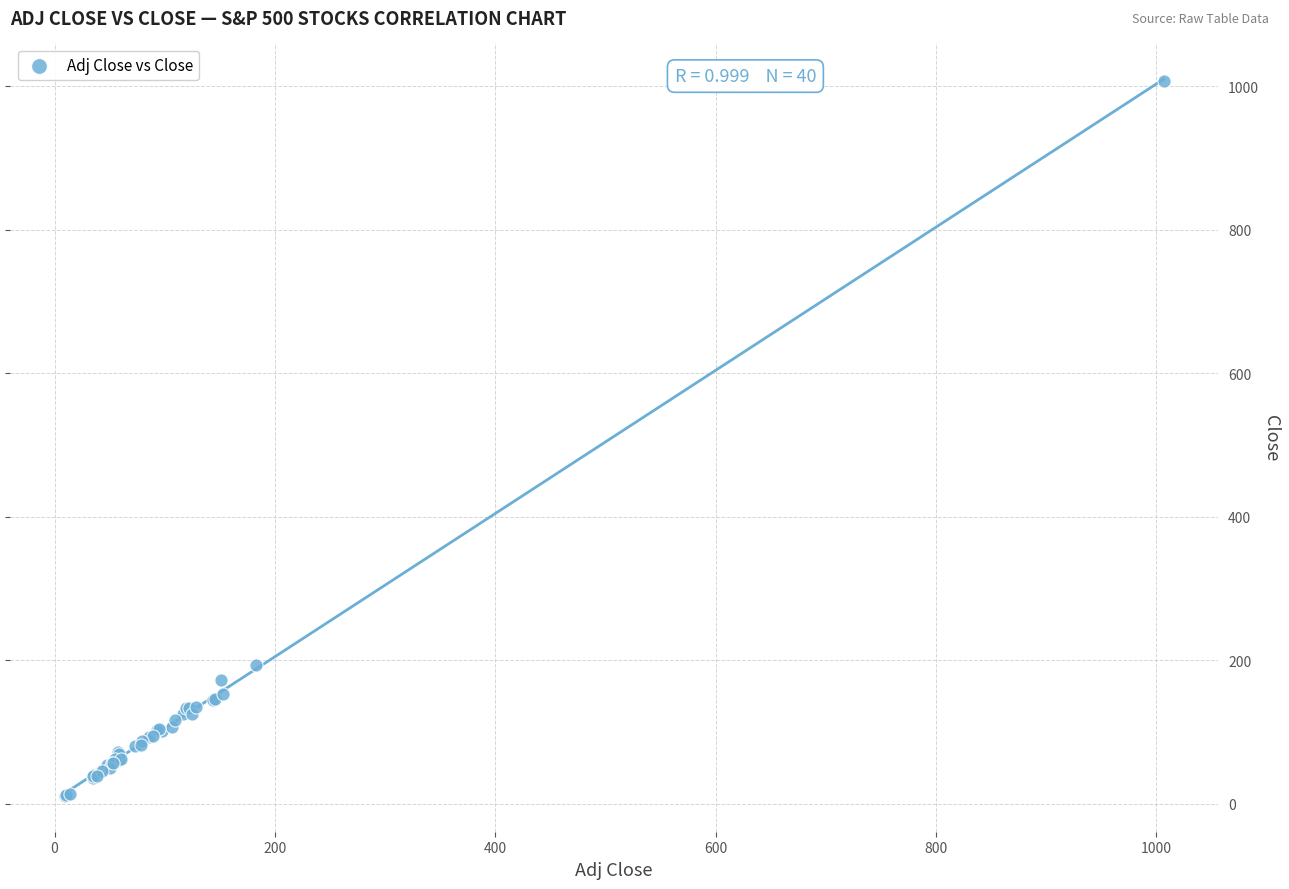

What Y value in the scatter plot is closest to 508?

193.5